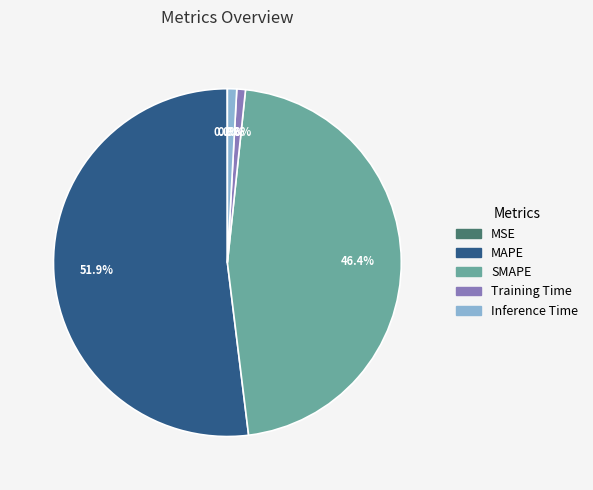

Is the sum of Training Time and Inference Time greater than half?

No